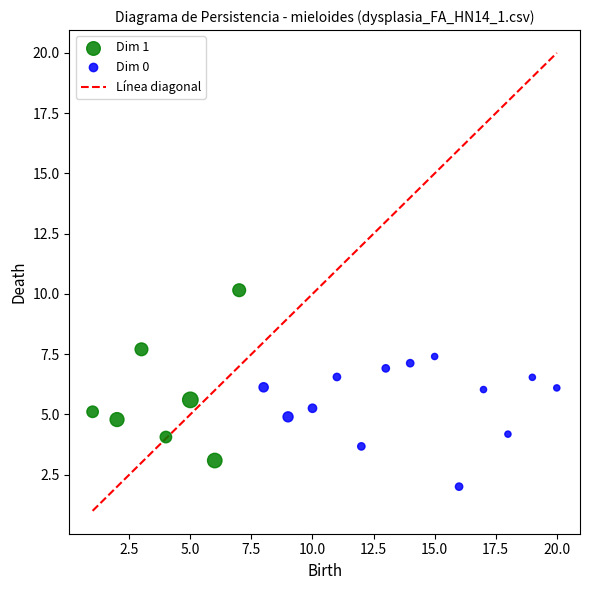

Which series reaches the maximum Y coordinate?

Dim 1